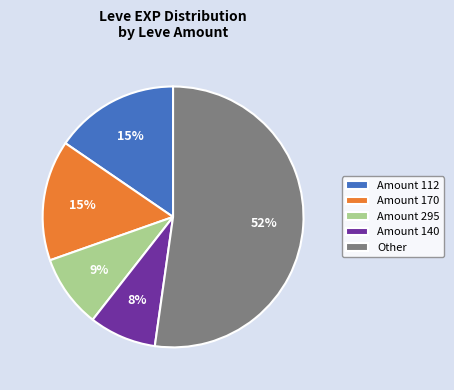

What percentage is the Amount 170 slice, to the nearest percent?

15%